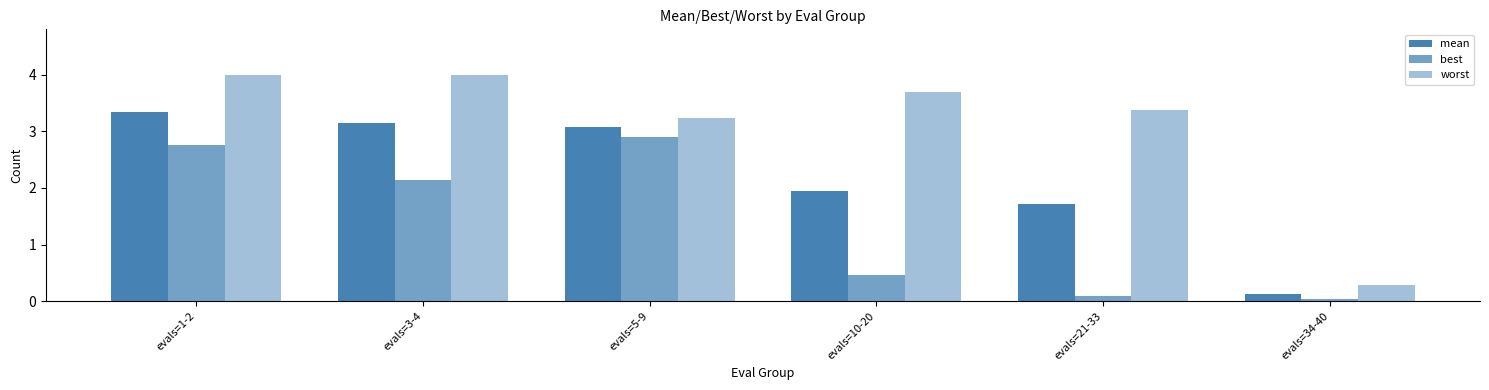

How many series are shown in this chart?

3